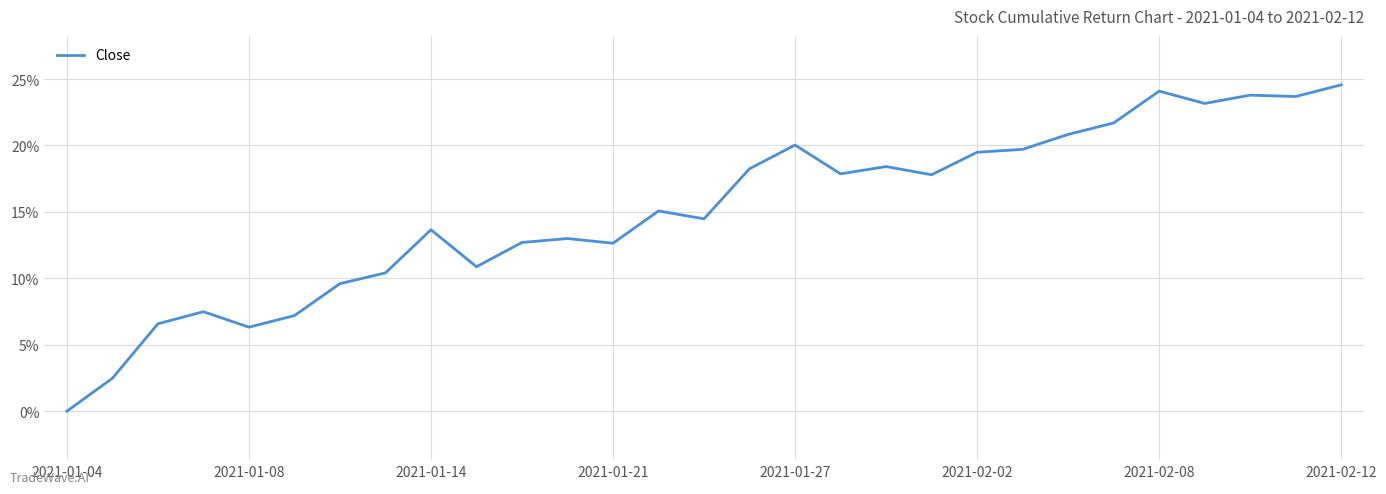

What is the maximum value shown in the chart?

24.6